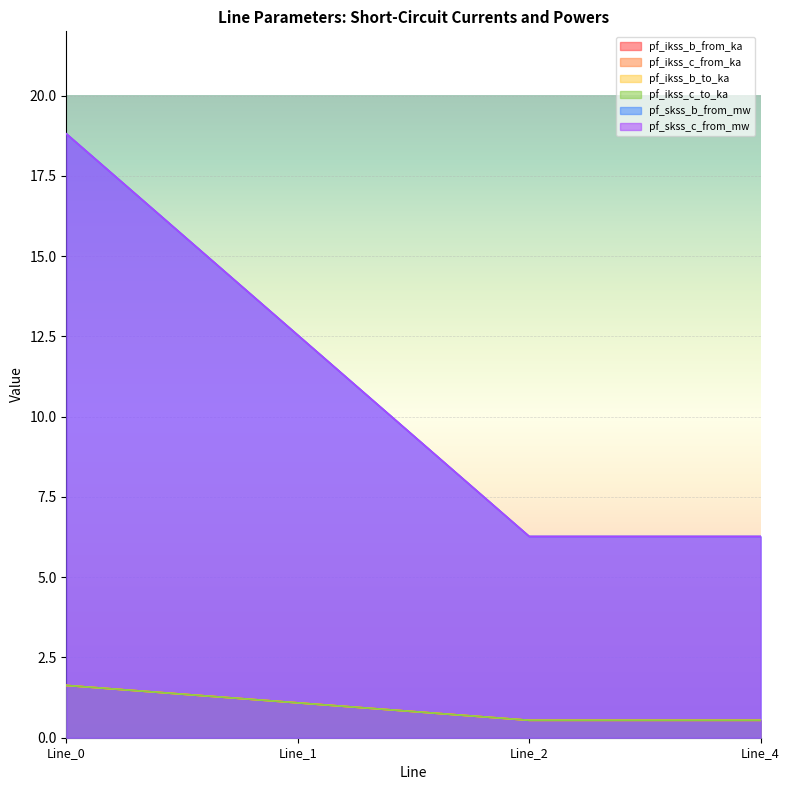

True or false: pf_skss_b_from_mw and pf_ikss_b_to_ka cross at least once.

False